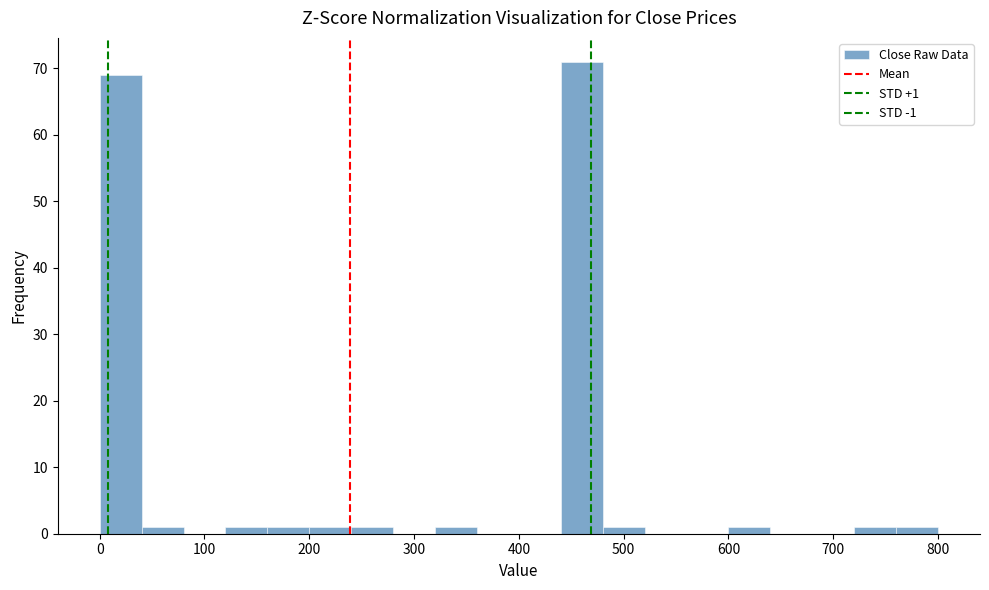

Over which range of the x-axis is the bar tallest?

440 to 480